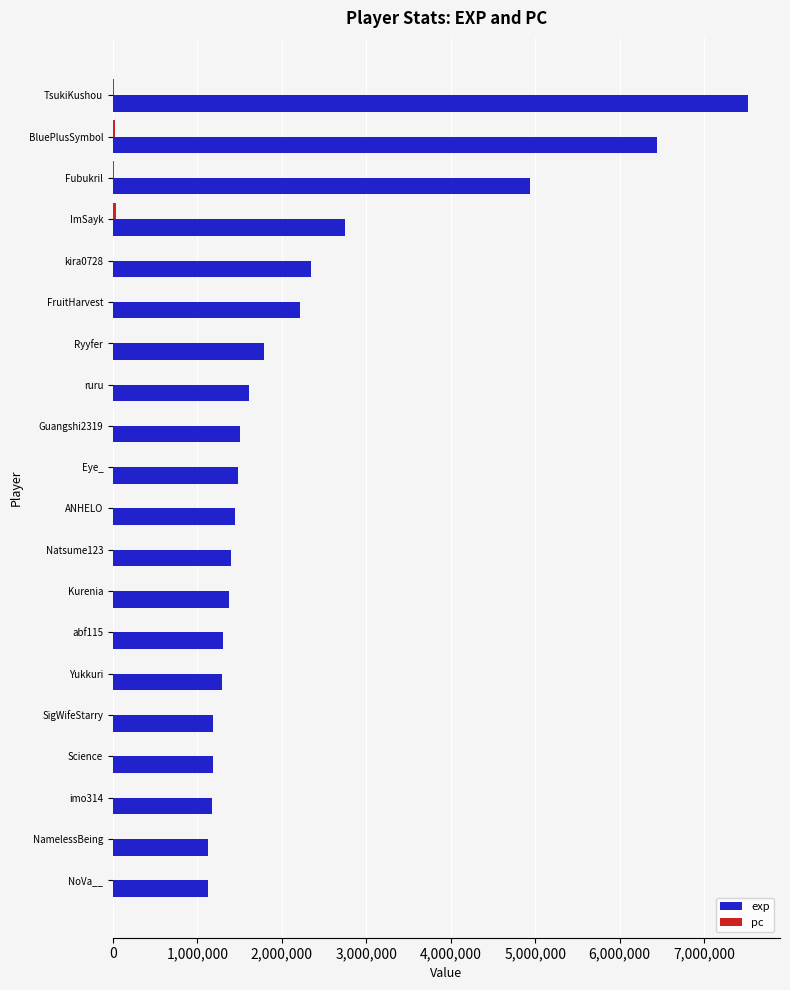

At which category is the sum across all series the highest?

TsukiKushou